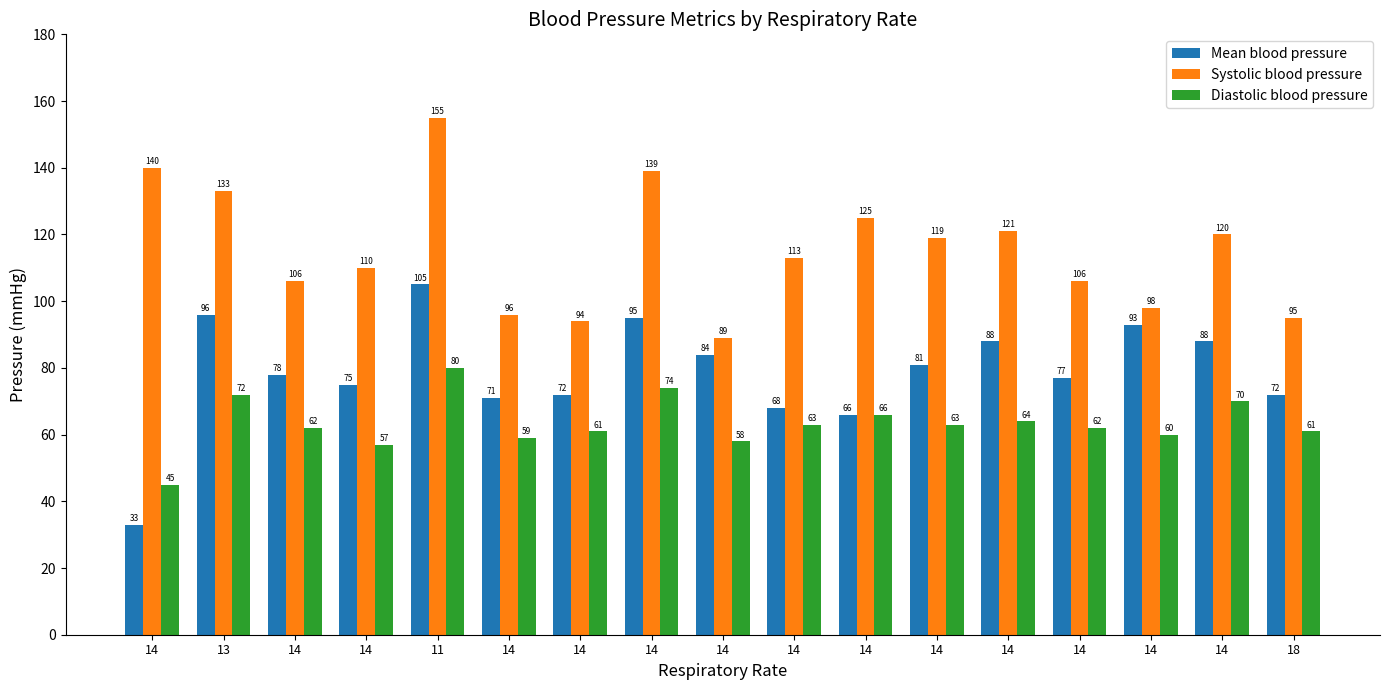

Rank the series by their maximum value, from highest to lowest.

Systolic blood pressure, Mean blood pressure, Diastolic blood pressure